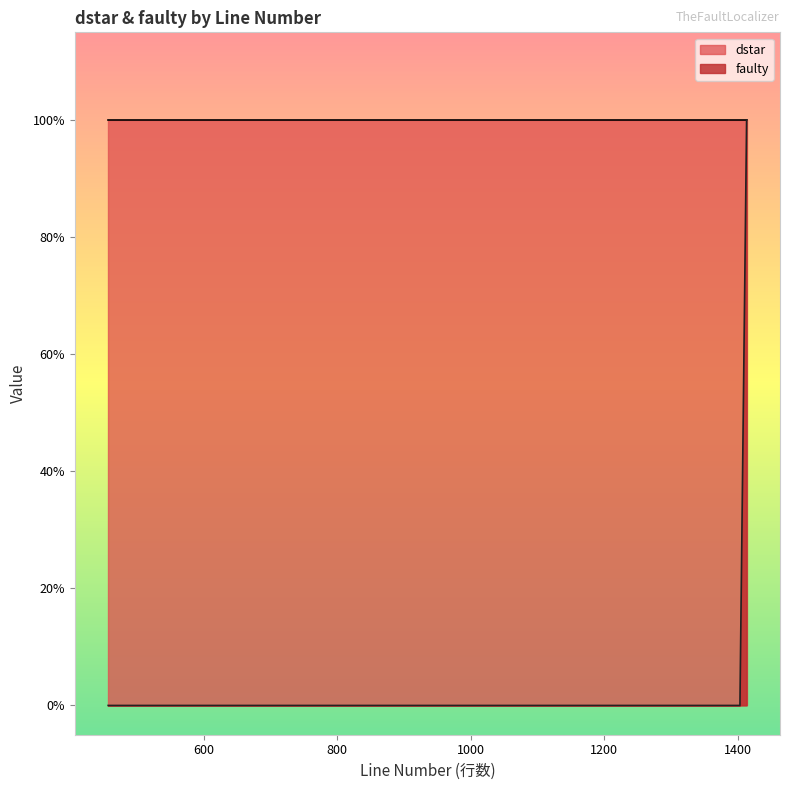

Count the number of categories in the chart.

40